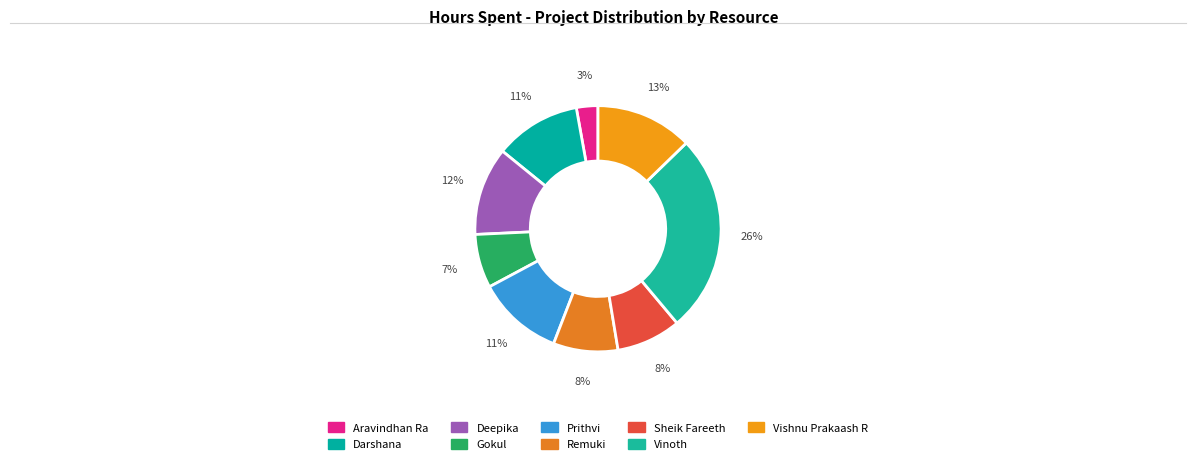

Count the number of slices in the pie.

9